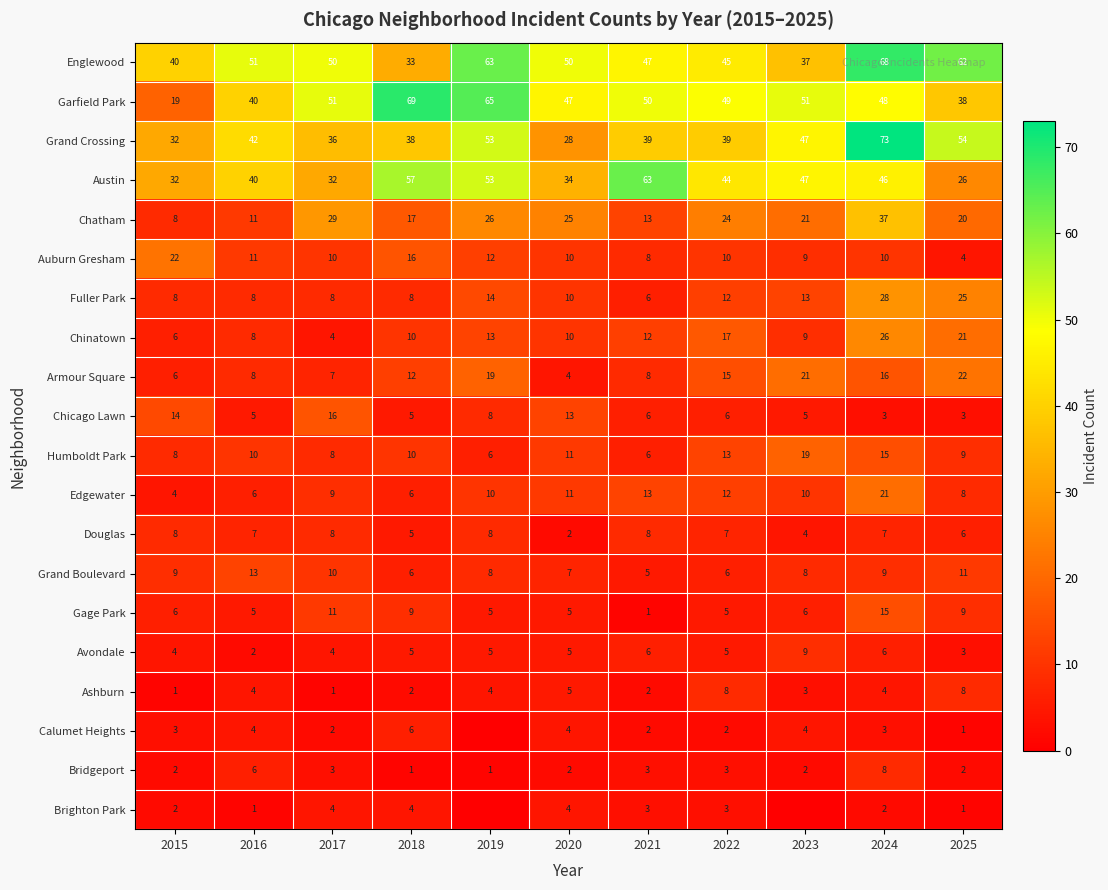

Where does the Grand Crossing series first go above 39?

2016